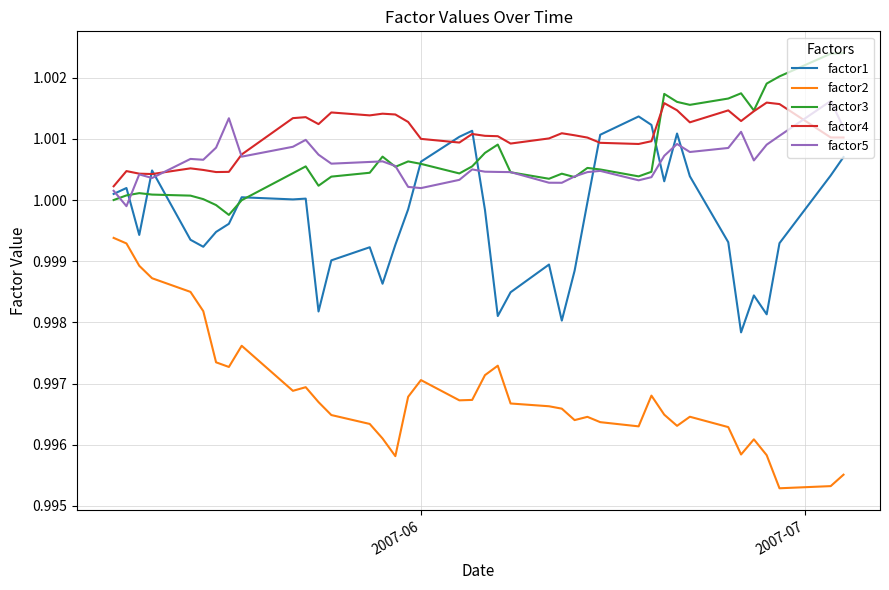

Which series has the largest total across all categories?

factor4